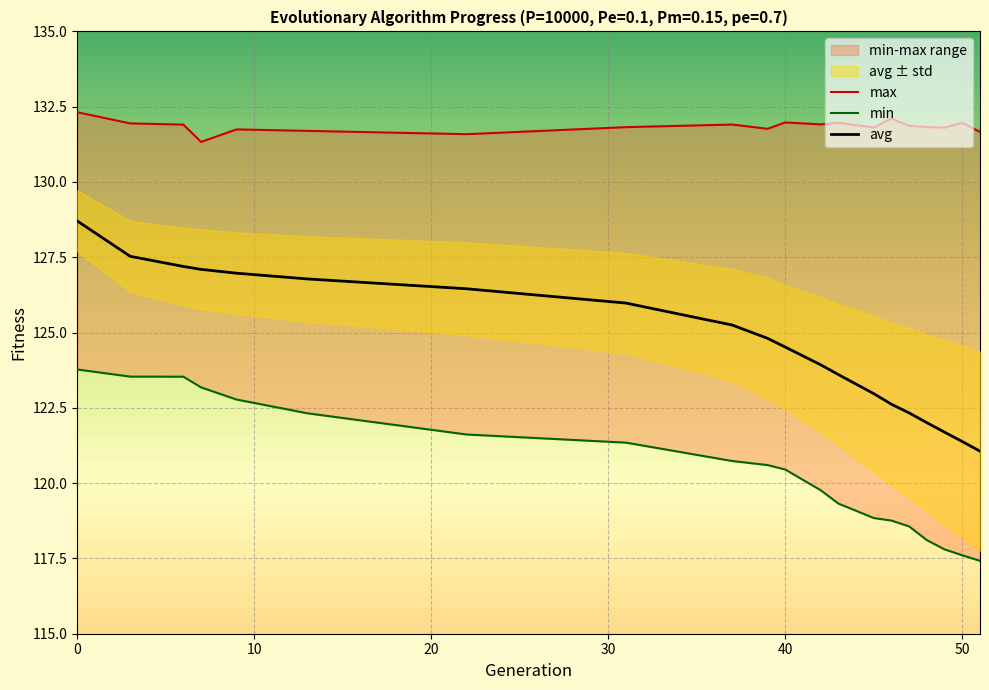

Is it true that avg equals 124.5 at 40?

True